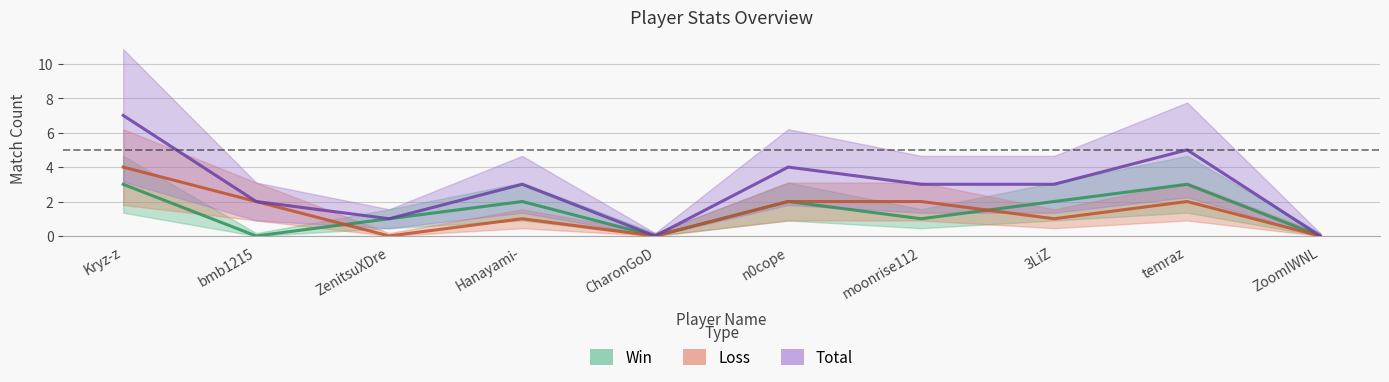

At how many categories does at least one series exceed 3?

3